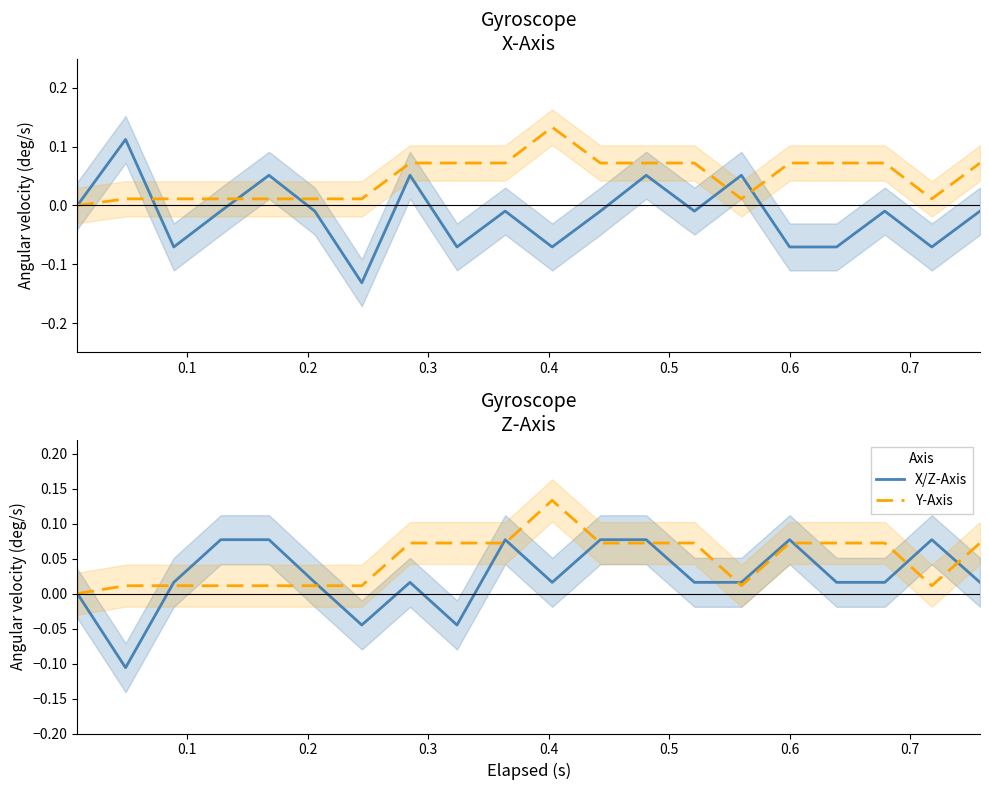

At which category is the sum across all series the highest?

12